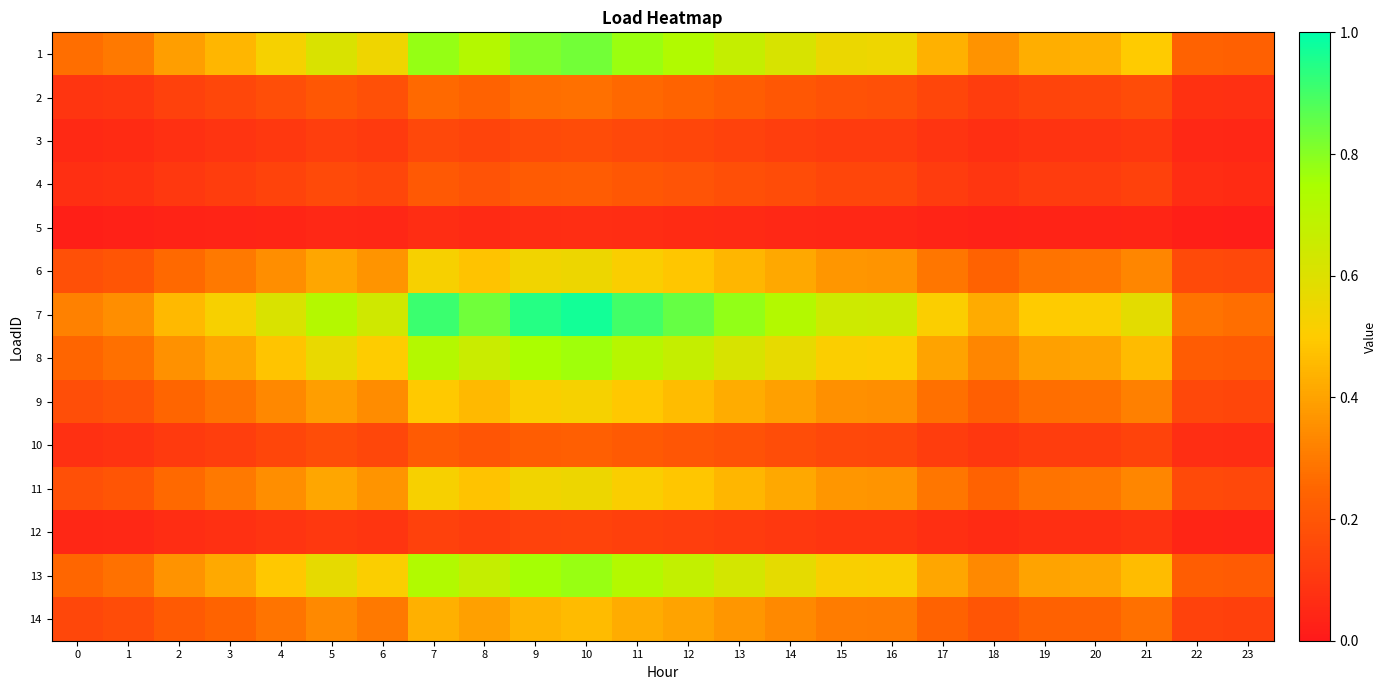

Which series has the widest spread of values?

7